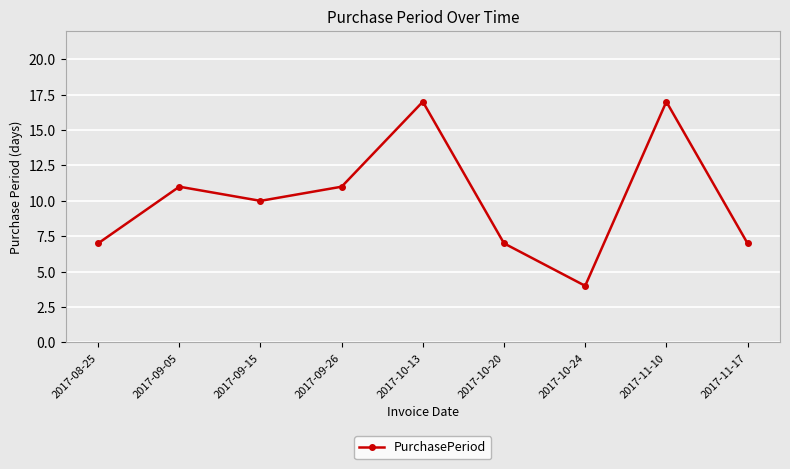

Reading left to right, what are all the values shown in this chart?

2017-08-25=7	2017-09-05=11	2017-09-15=10	2017-09-26=11	2017-10-13=17	2017-10-20=7	2017-10-24=4	2017-11-10=17	2017-11-17=7